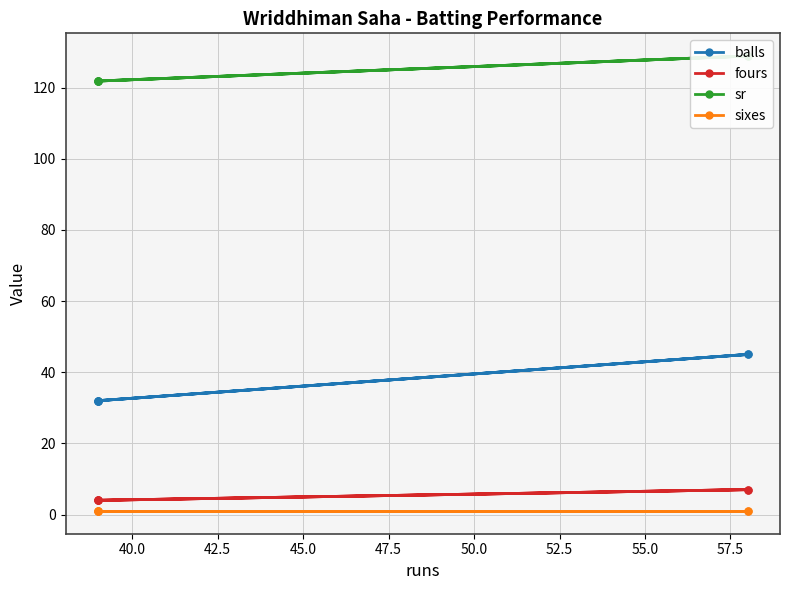

True or false: sixes and fours cross at least once.

False